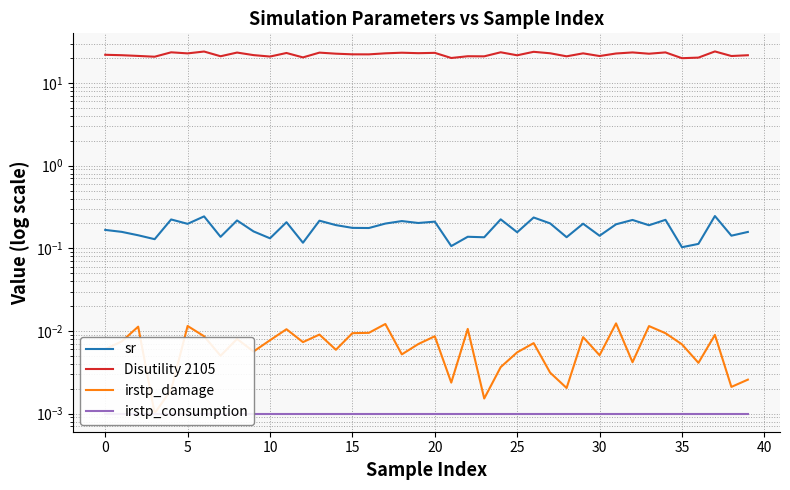

Is it true that irstp_damage equals 0.0 at 35?

True